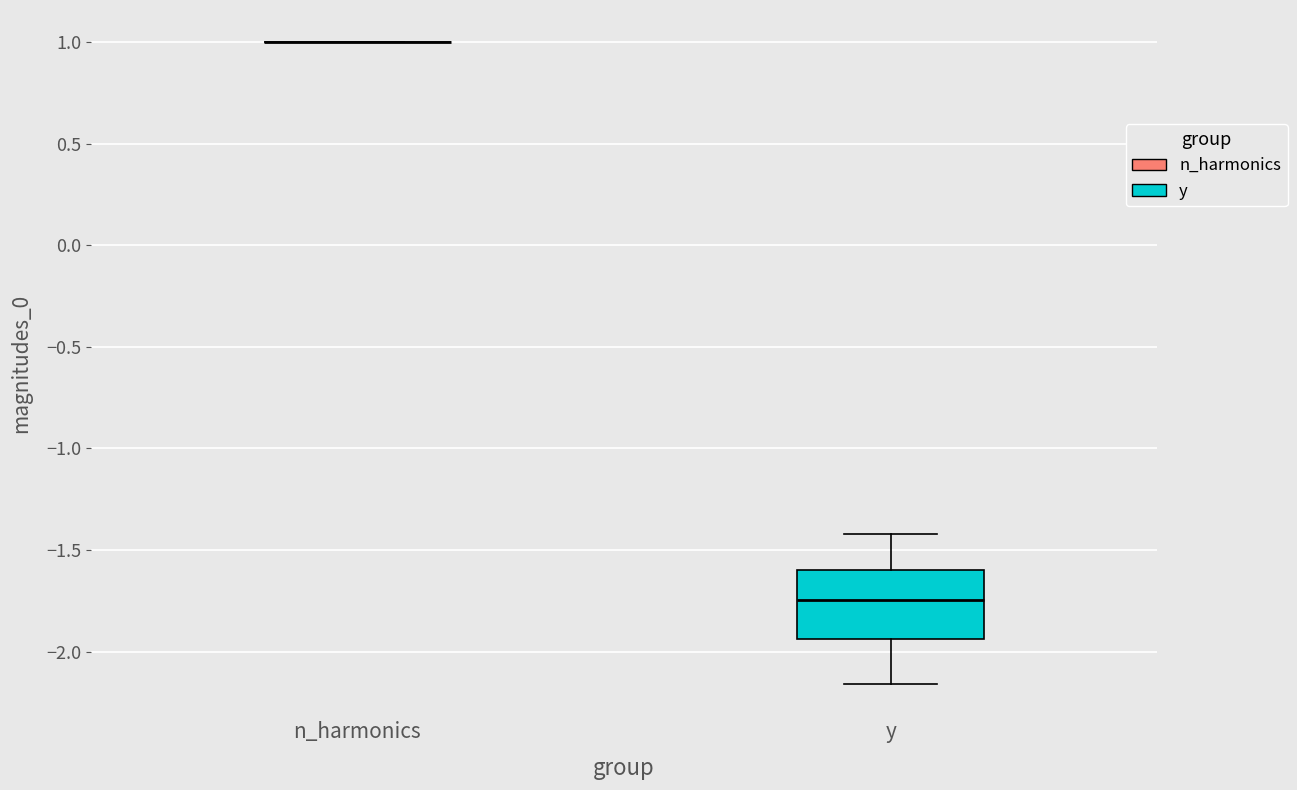

Reading left to right, transcribe this box plot: for each box, give where its median line is, the range the box spans, and where its two whiskers end, as read against the y-axis. The values are not printed on the chart, so give them approximately, as read against the axis.

n_harmonics: box collapsed to a line at 1.00, whiskers 1.00 to 1.00
y: median -1.75, box -1.95 to -1.60, whiskers -2.15 to -1.40